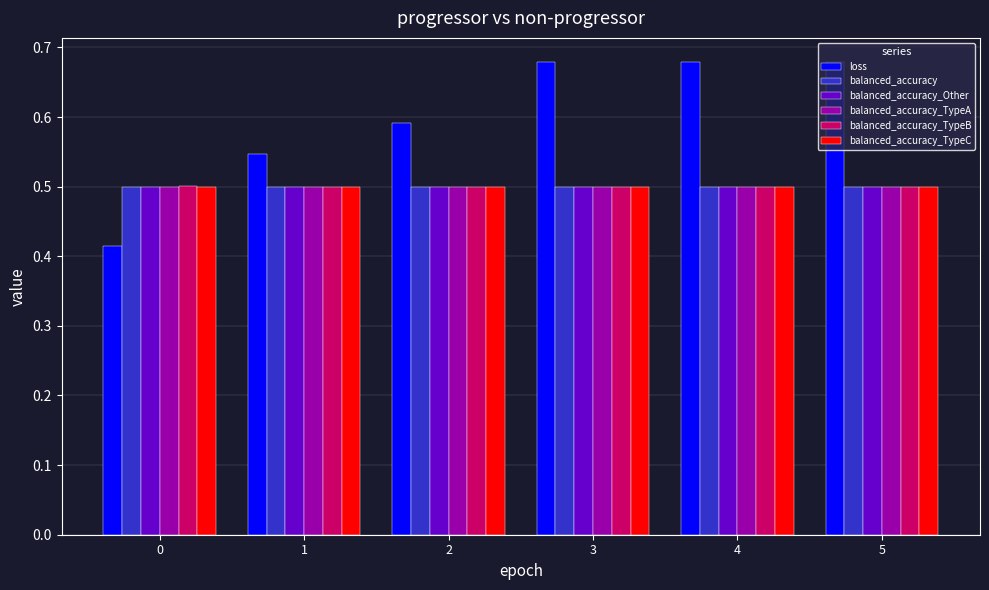

Which series has the largest range (max minus min)?

loss